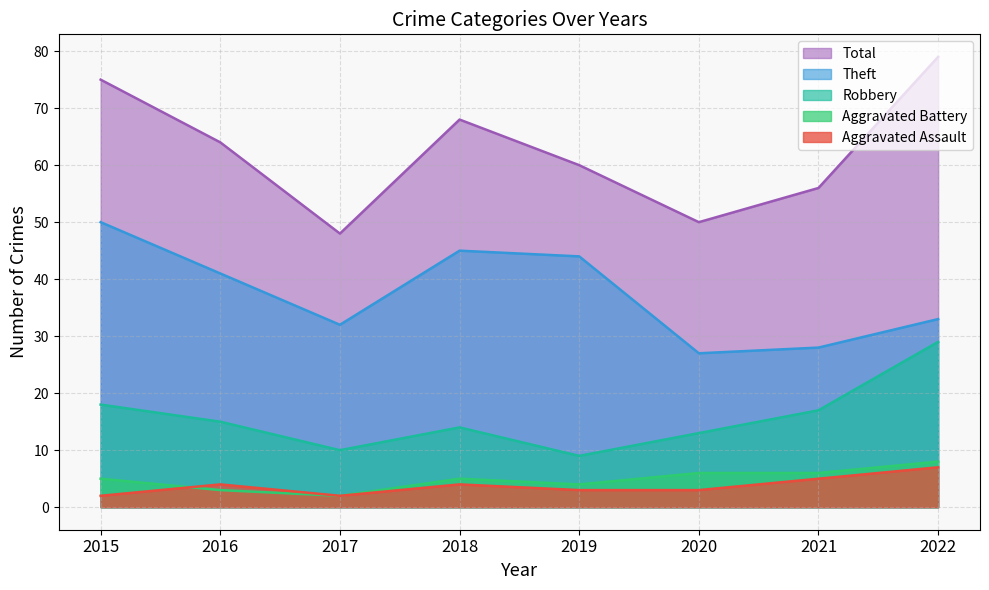

Reading left to right, transcribe all the data shown in this chart.

Aggravated Assault: 2	4	2	4	3	3	5	7
Aggravated Battery: 5	3	2	5	4	6	6	8
Robbery: 18	15	10	14	9	13	17	29
Theft: 50	41	32	45	44	27	28	33
Total: 75	64	48	68	60	50	56	79